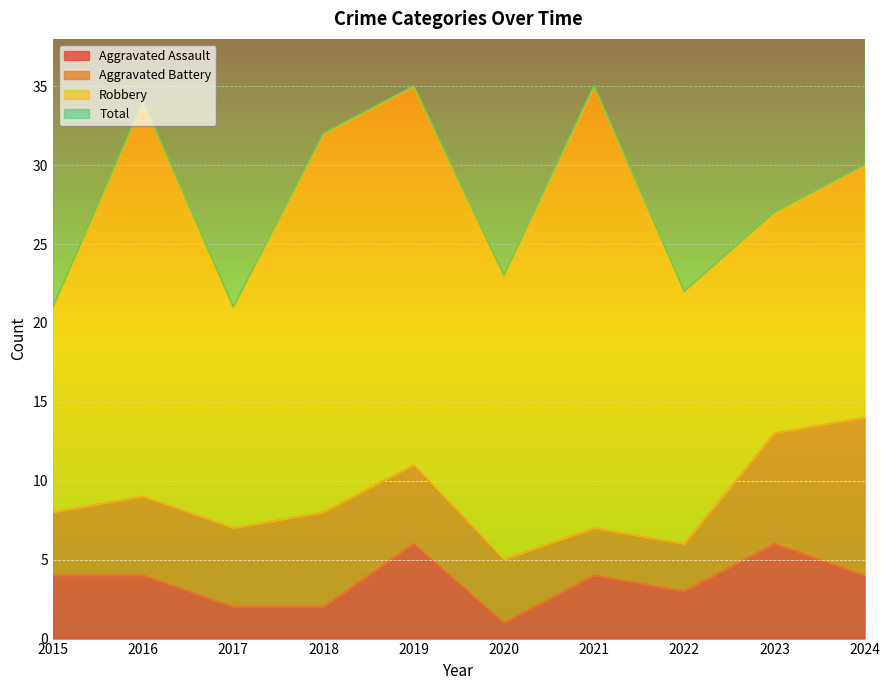

True or false: Aggravated Assault has more than 1 interior local peaks.

True